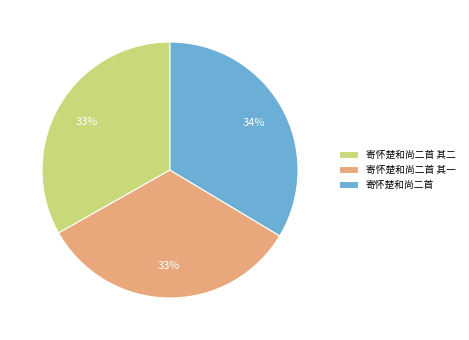

Does 寄怀楚和尚二首 其一 account for over 50% of the chart?

No